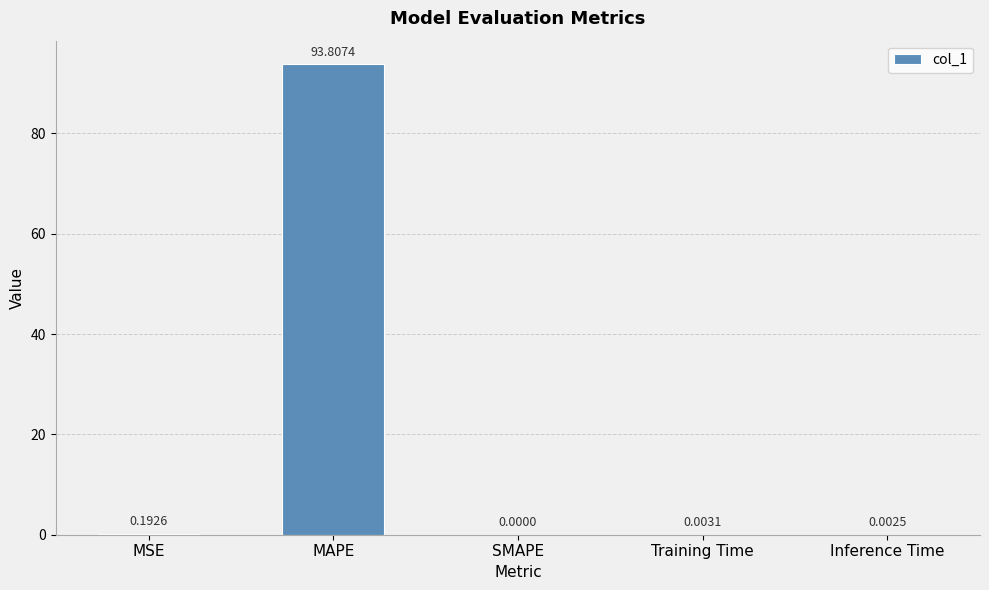

At which label is the value closest to 46?

MSE